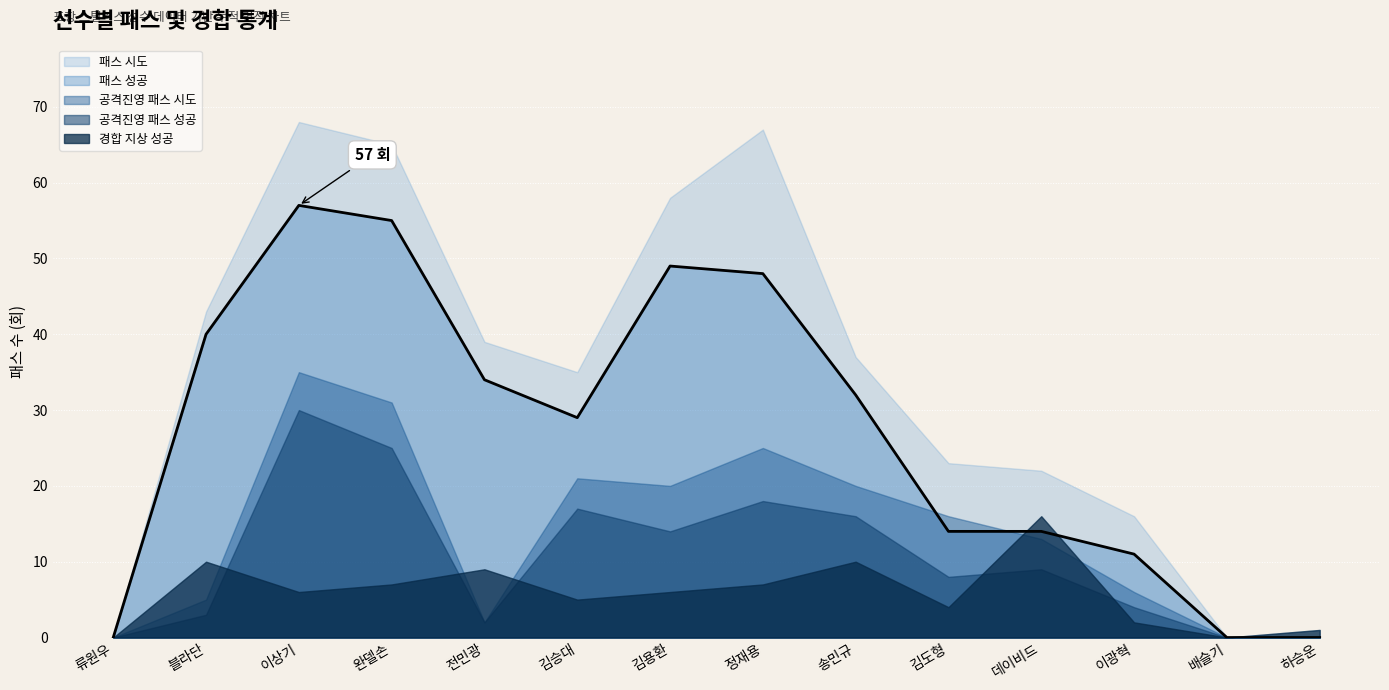

What is the difference between the highest and lowest values at 이광혁?

14